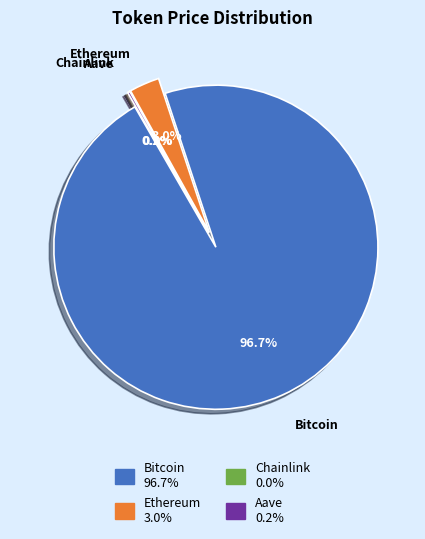

Which category has the biggest portion of the pie?

Bitcoin